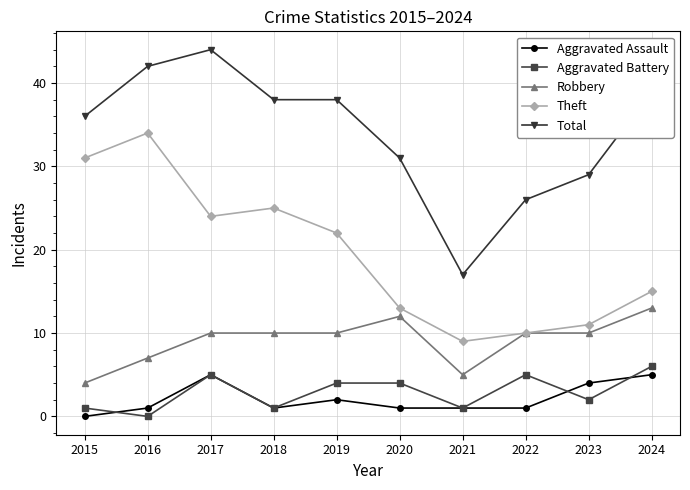

How many lines are shown in the chart?

5